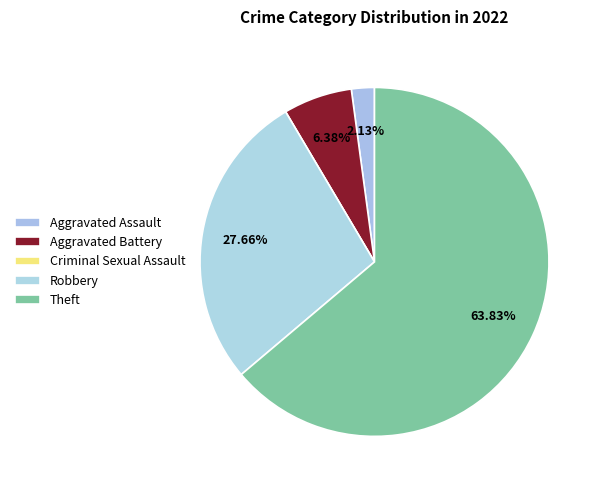

To the nearest percent, what is the difference between the largest and smallest slice percentages?

64%